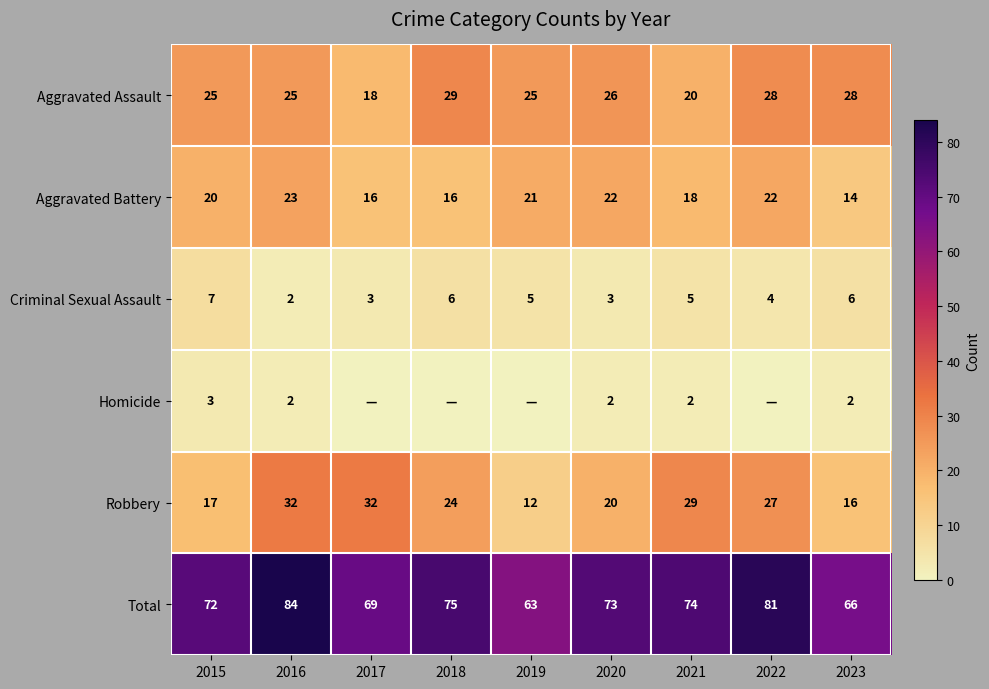

Where does the Criminal Sexual Assault series first go above 5?

2015